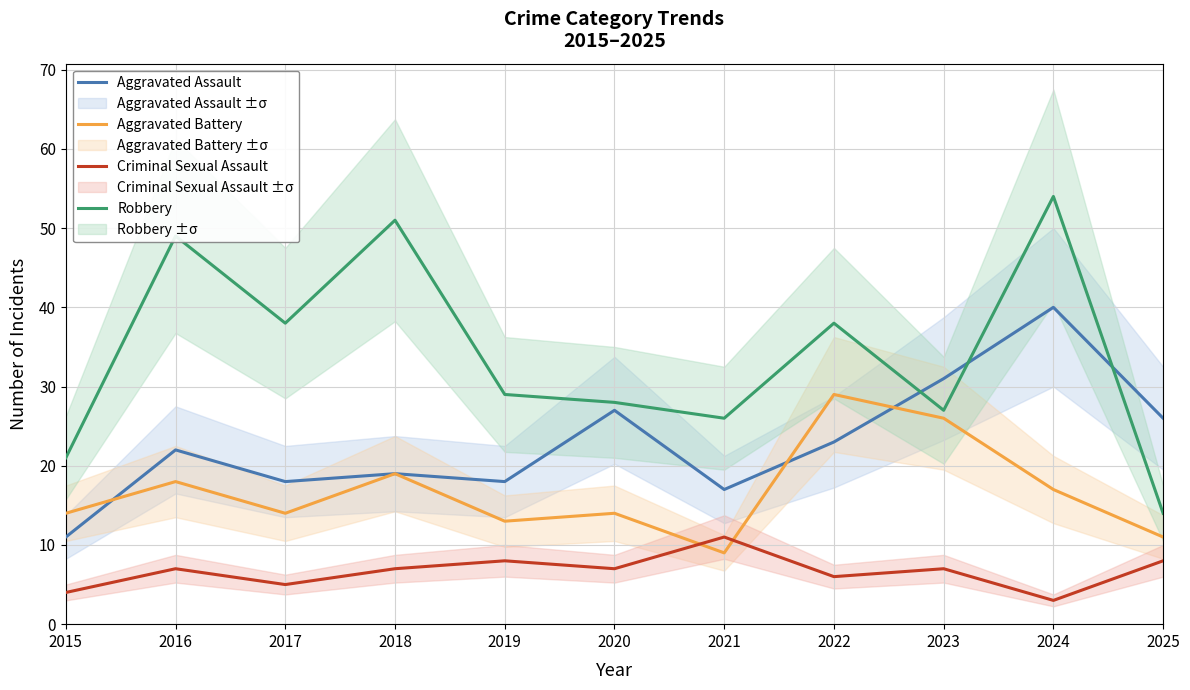

Between 2017 and 2018, which series saw the biggest shift?

Robbery